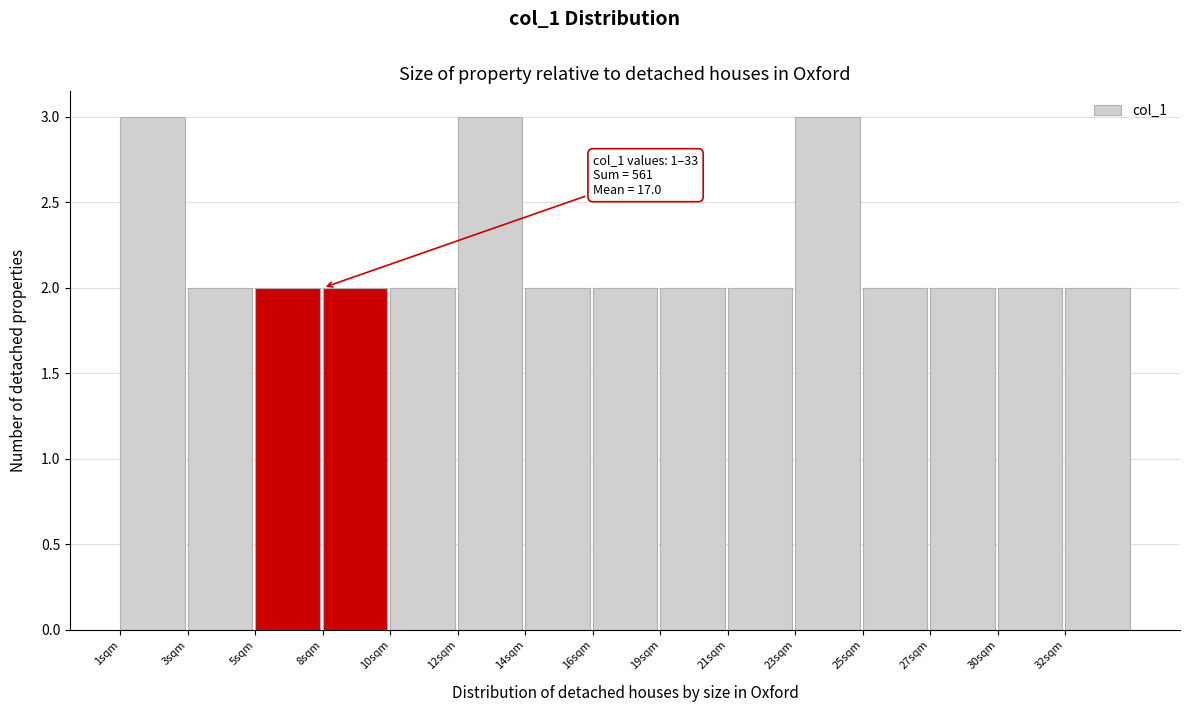

Reading right to left, extract all data points from this chart.

32sqm=2	30sqm=2	27sqm=2	25sqm=2	23sqm=3	21sqm=2	19sqm=2	16sqm=2	14sqm=2	12sqm=3	10sqm=2	8sqm=2	5sqm=2	3sqm=2	1sqm=3